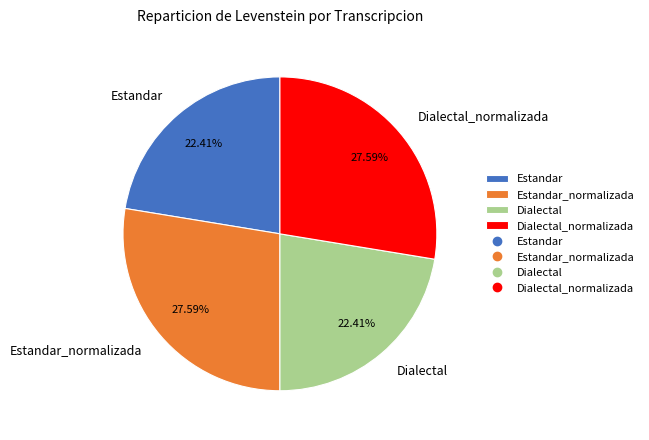

How many segments does this pie chart have?

4